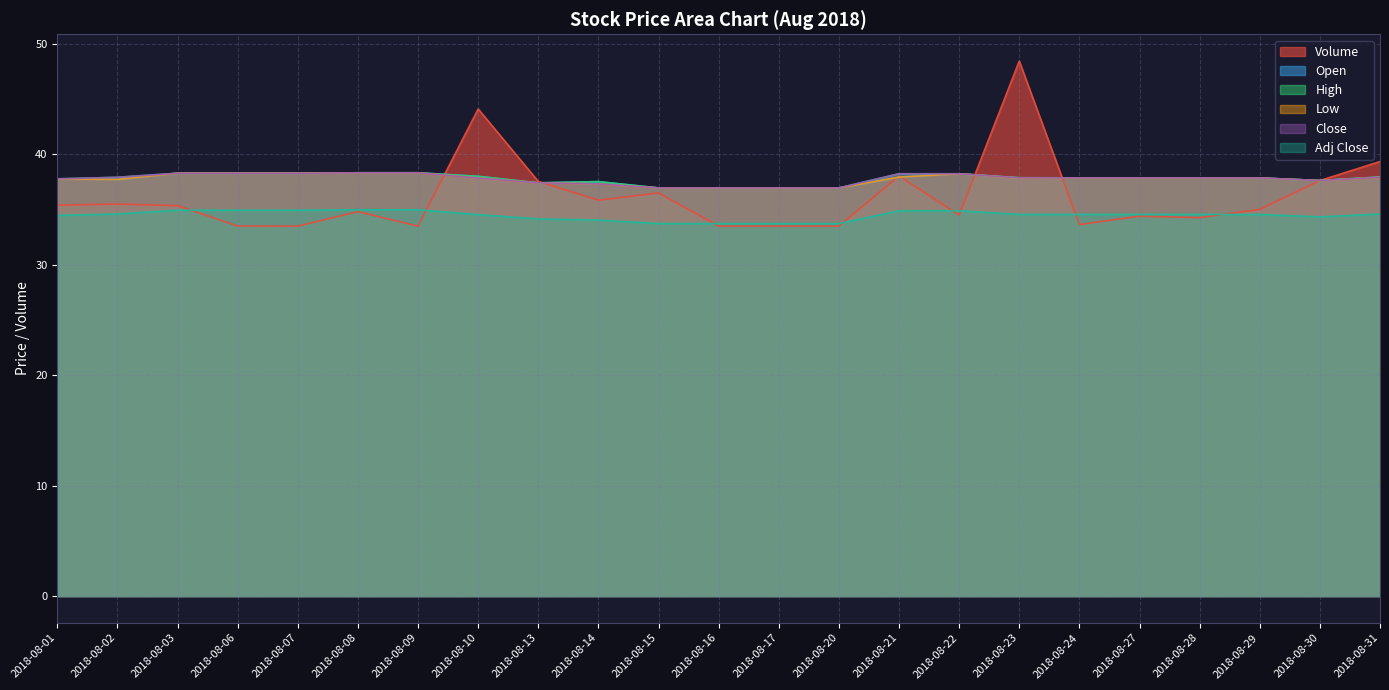

What value does the Low series have at 2018-08-21?

37.9